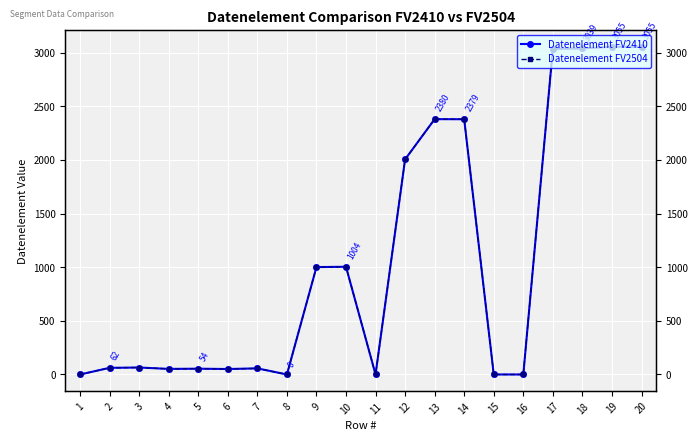

True or false: Datenelement FV2410 has more than 2 points higher than both neighbors.

True